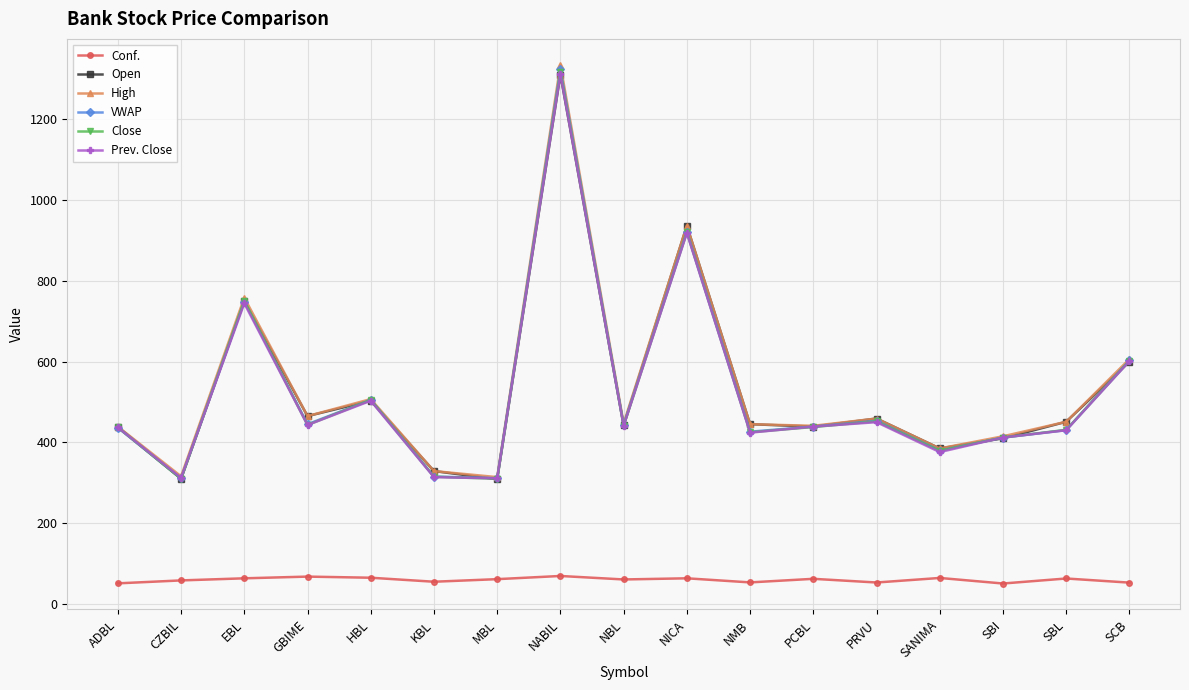

What is the maximum value shown in the chart?

1334.0